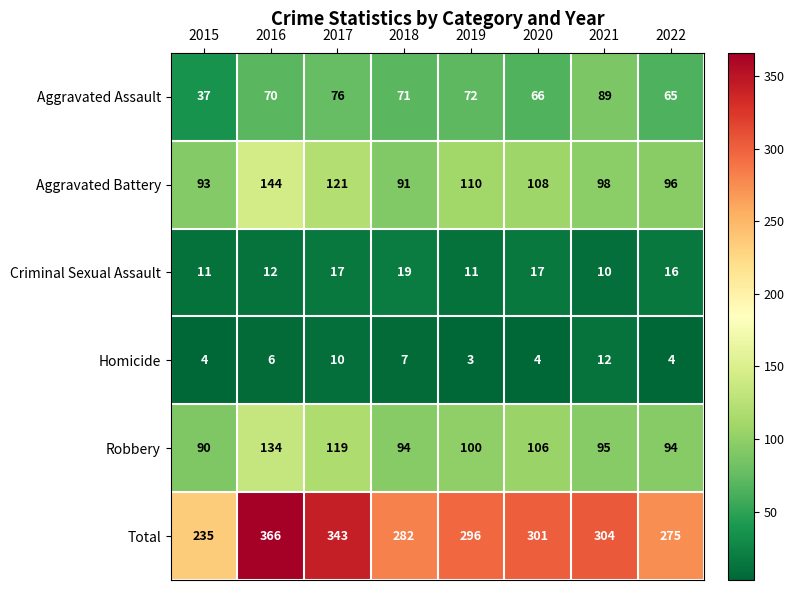

Count the number of data series in this chart.

6